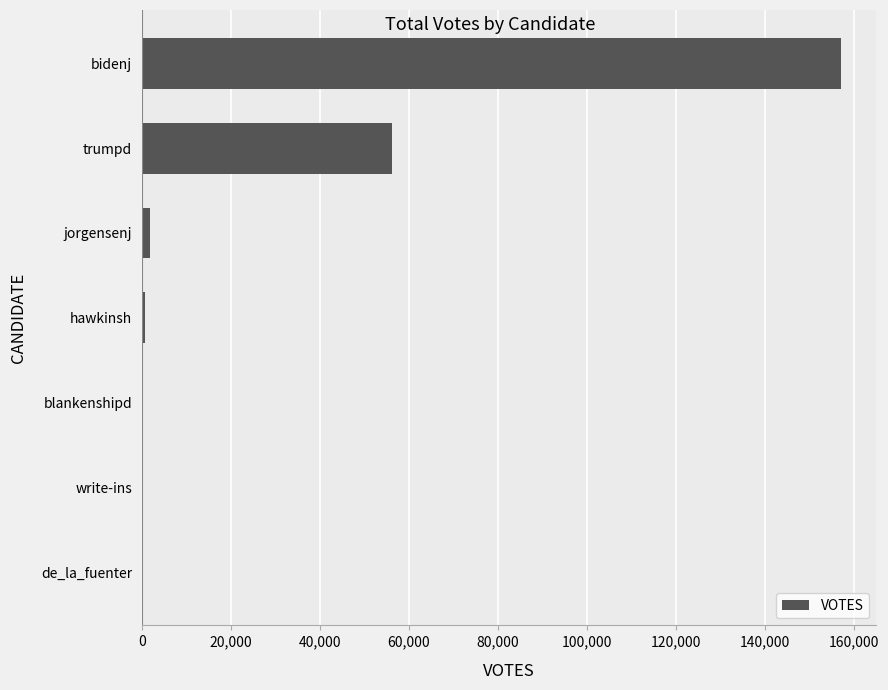

Between bidenj and write-ins, which is larger?

bidenj